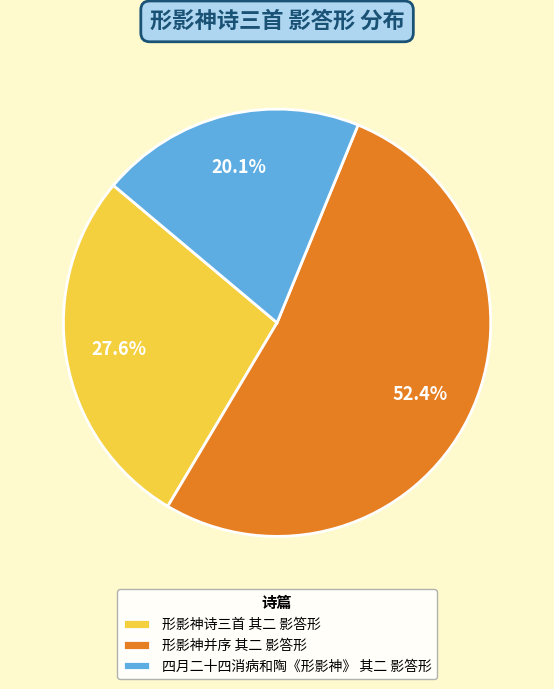

What is the smallest slice in the pie chart?

四月二十四消病和陶《形影神》 其二 影答形